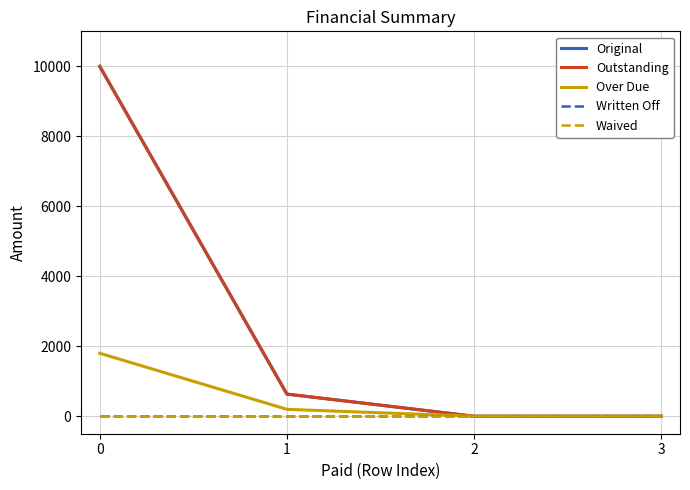

Reading left to right, extract all data points from this chart.

Original: 0=10000.0	1=632.5	2=0.0	3=0.0
Outstanding: 0=10000.0	1=632.5	2=0.0	3=0.0
Over Due: 0=1800.0	1=197.3	2=0.0	3=0.0
Written Off: 0=0.0	1=0.0	2=0.0	3=0.0
Waived: 0=0.0	1=0.0	2=0.0	3=0.0